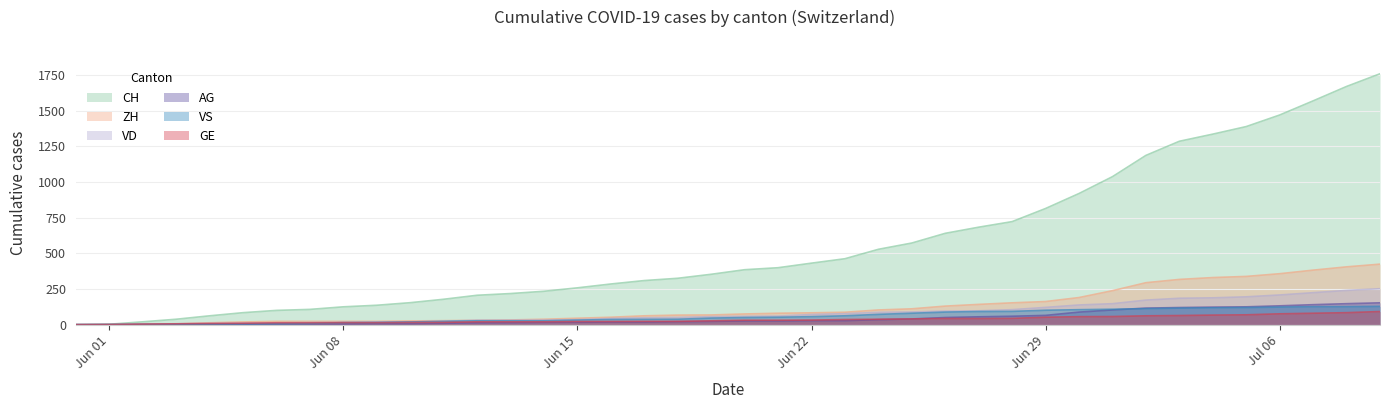

What is the label of the 20th point from the right?

2020-06-20